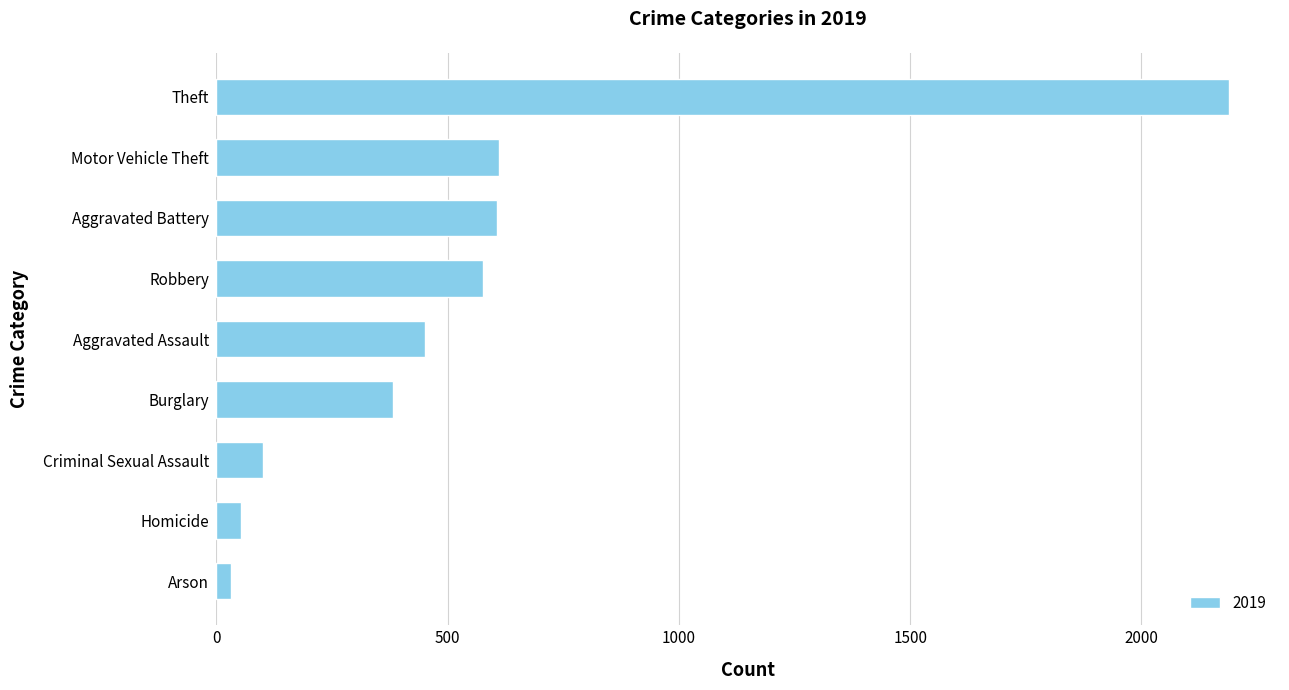

How many categories are shown in the chart?

9